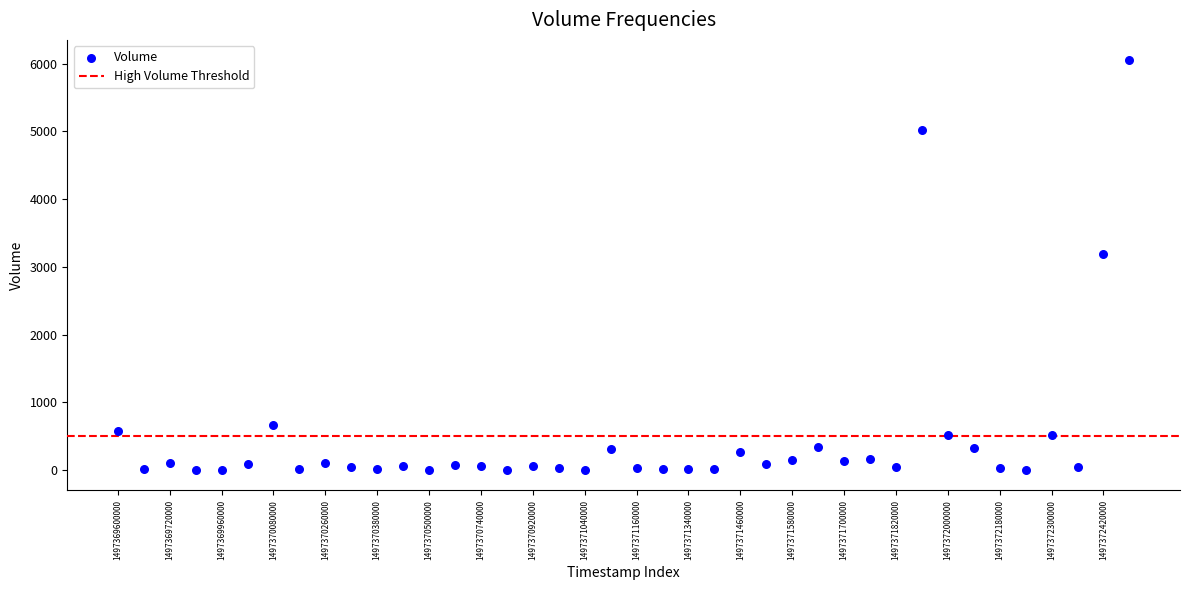

What Y value in the scatter plot is closest to 3023?

3195.9